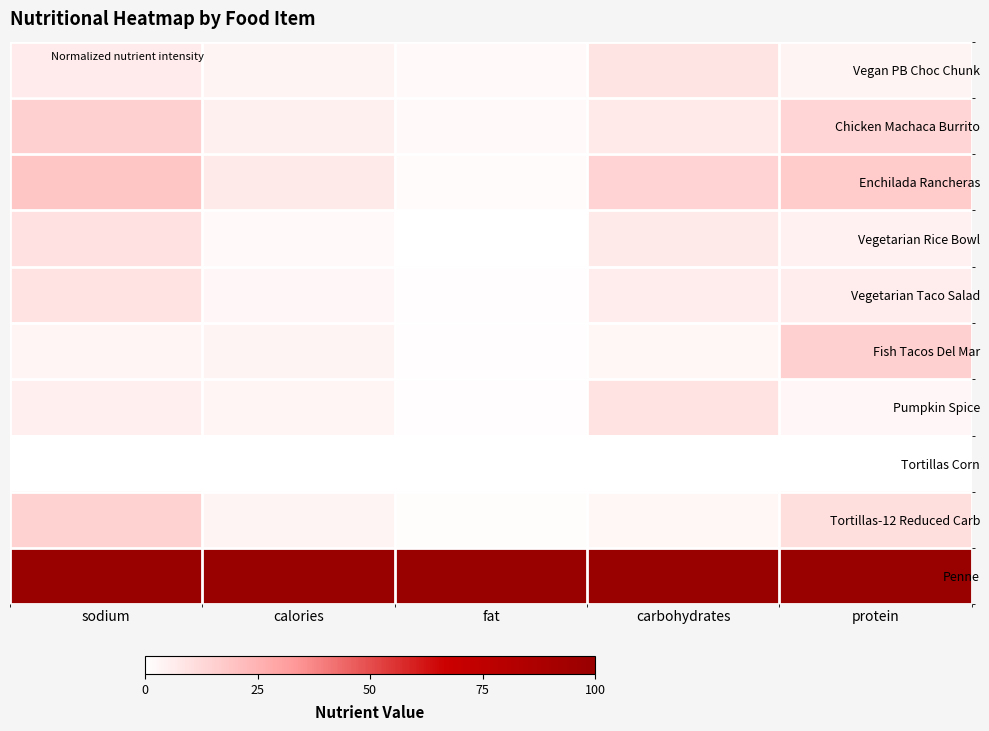

At fat, list the series in order from largest to smallest.

Penne, Chicken Machaca Burrito, Vegan PB Choc Chunk, Enchilada Rancheras, Tortillas-12 Reduced Carb, Fish Tacos Del Mar, Pumpkin Spice, Vegetarian Taco Salad, Vegetarian Rice Bowl, Tortillas Corn